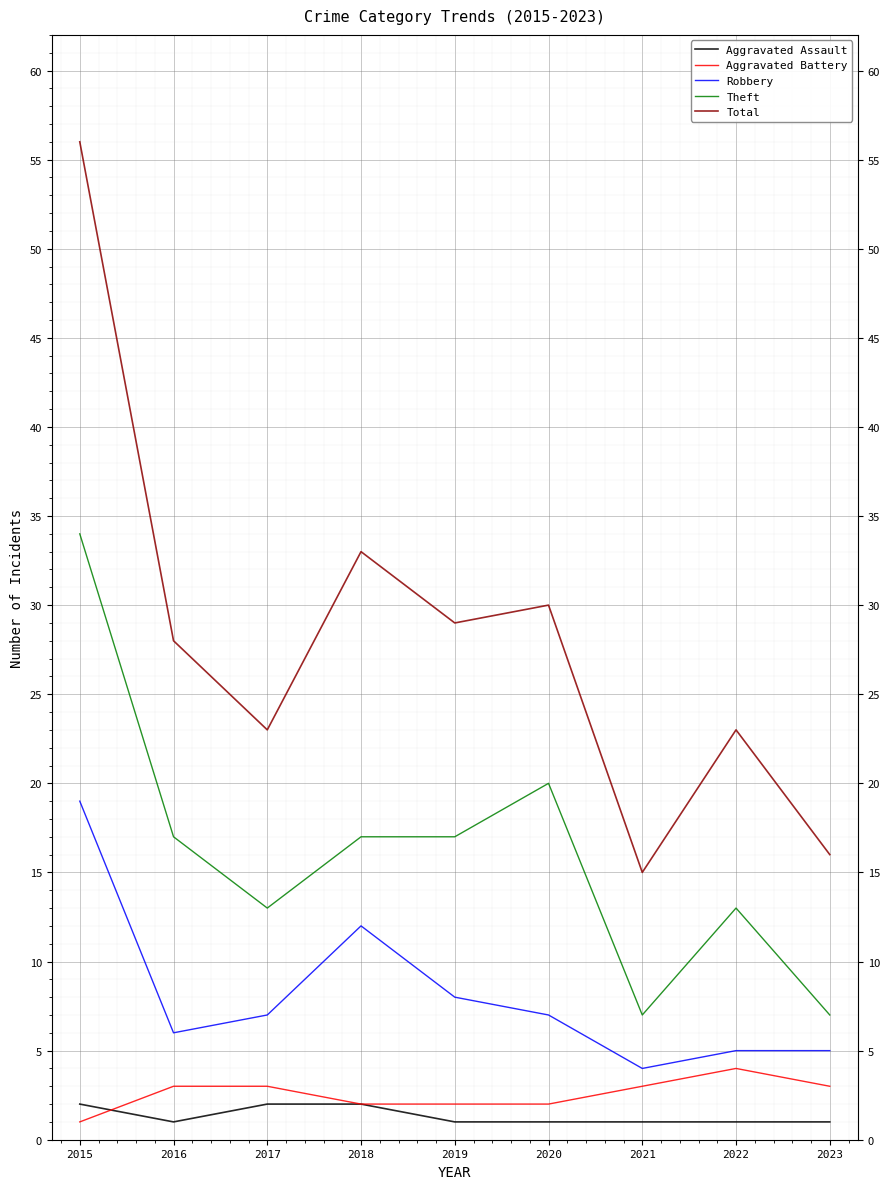

Is it true that Robbery equals 12 at 2020?

False